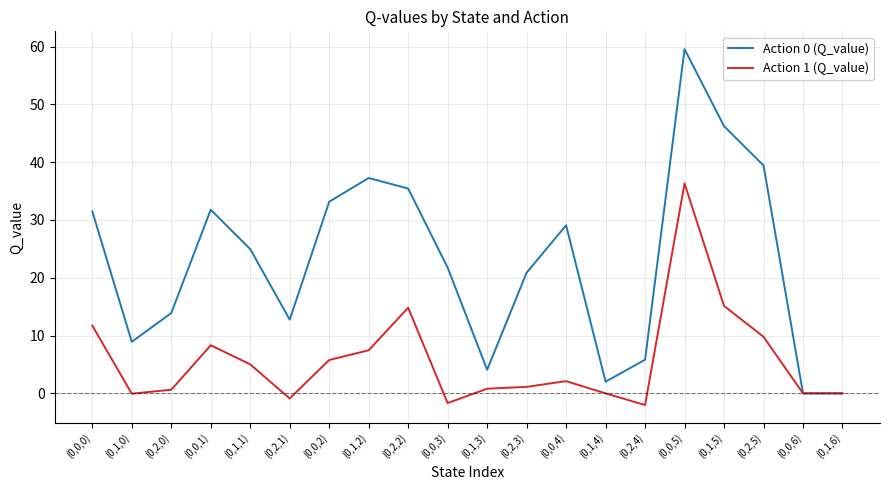

The value of Action 0 (Q_value) at (0,2,3) is 20.9. True or false?

True